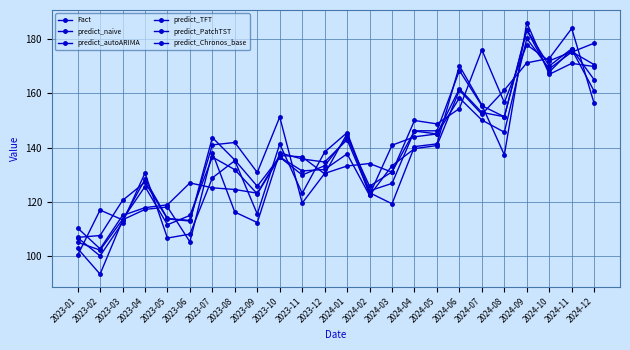

What is the minimum value shown in the chart?

93.2